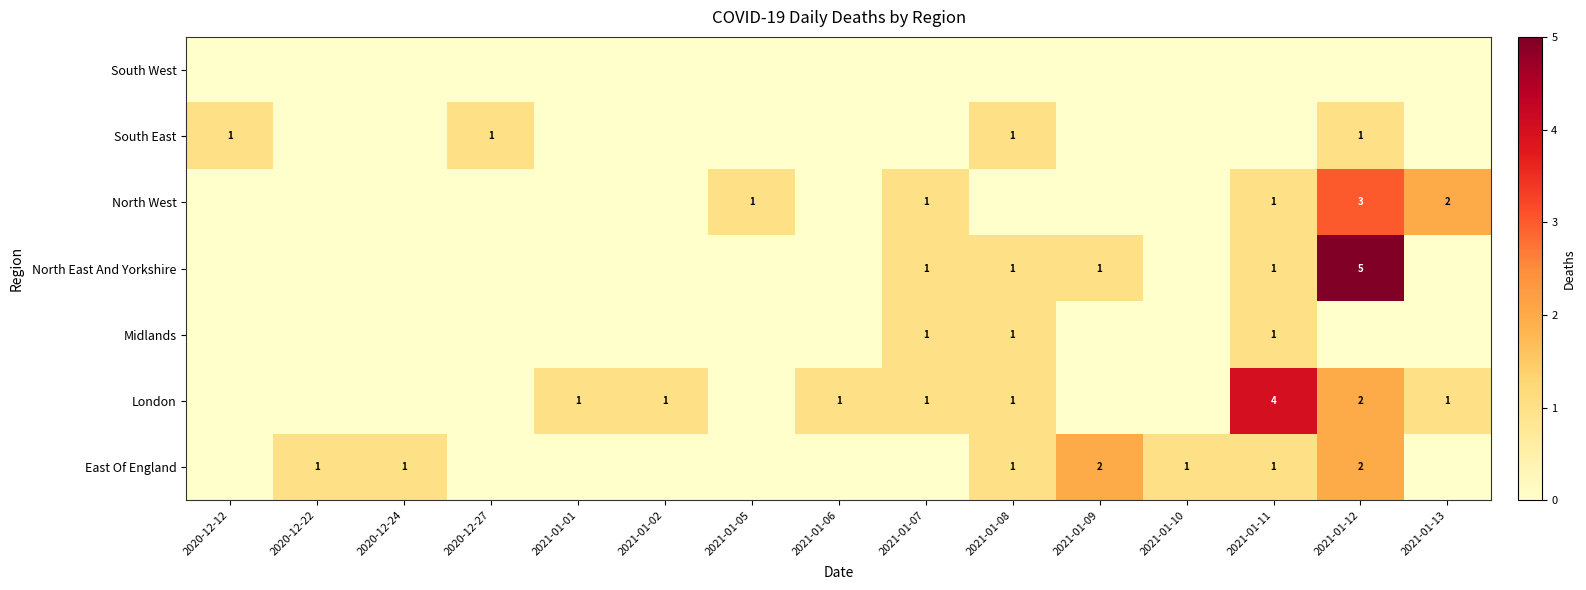

Is the value of London at 2021-01-12 greater than the value of North East And Yorkshire at 2021-01-09?

Yes